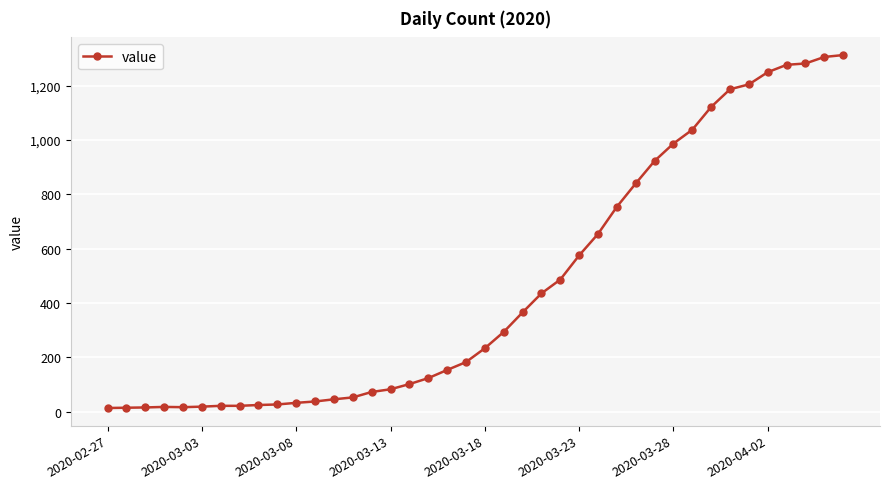

What is the average value?

465